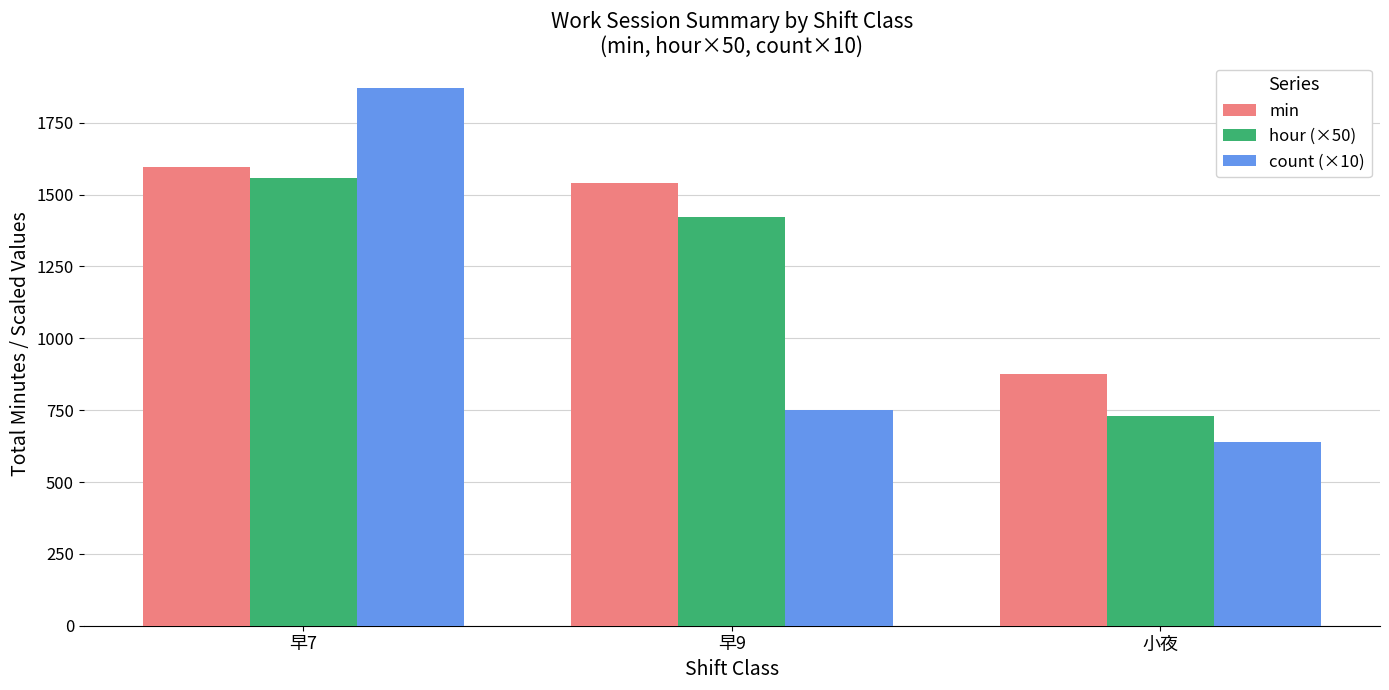

How many data points in hour (×50) are less than 1421?

1